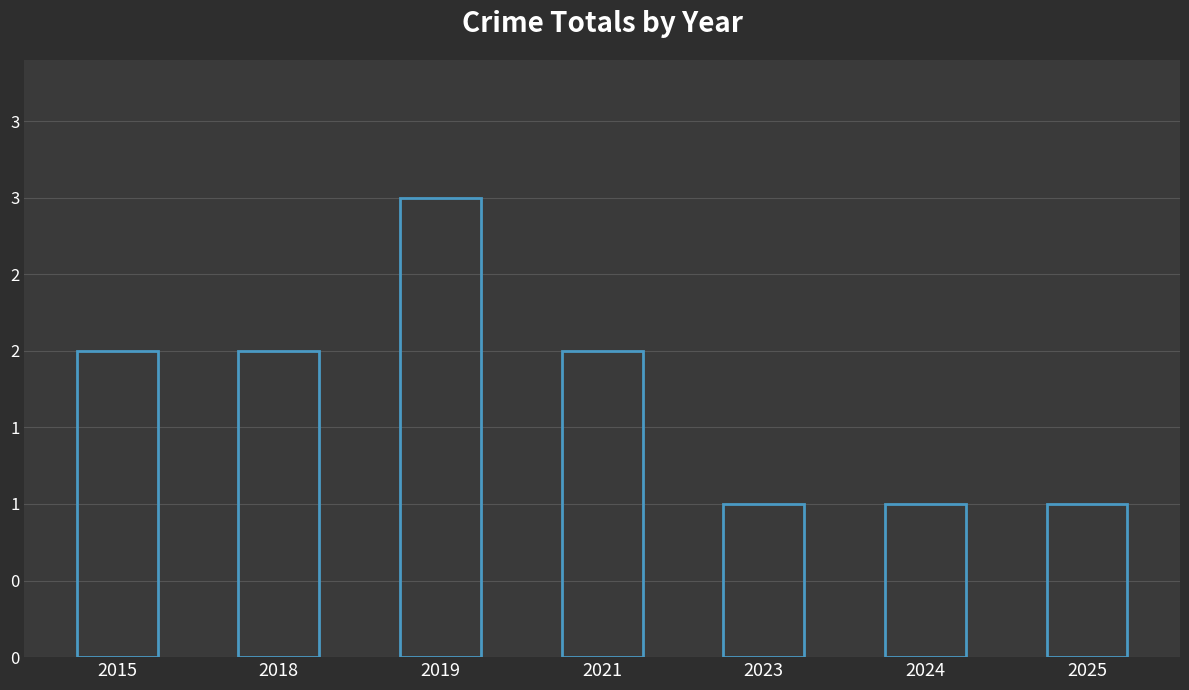

Does the chart contain any negative values?

No